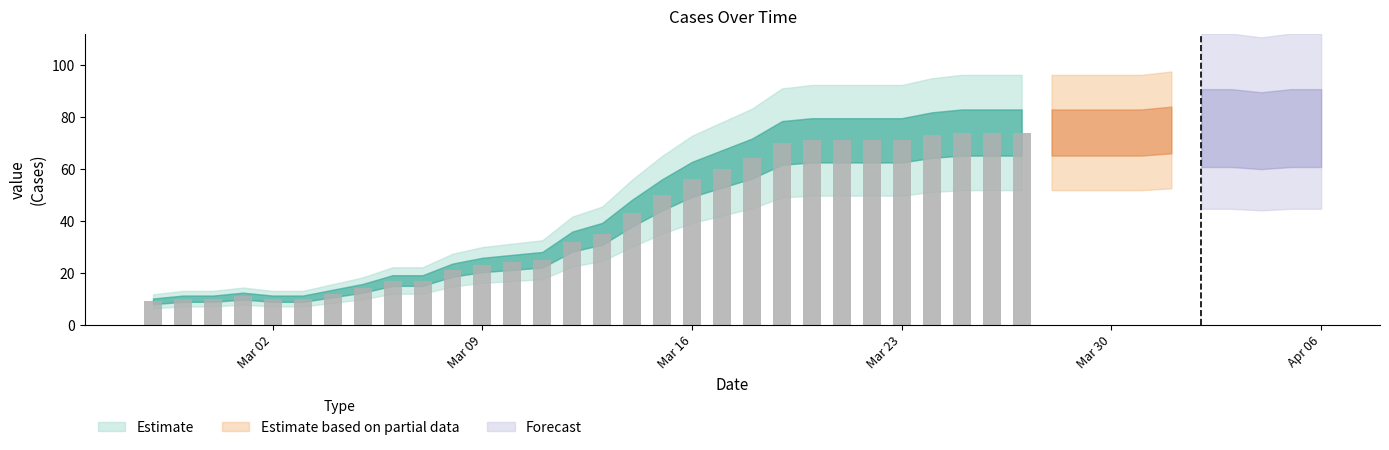

What is the difference between the maximum and second lowest values?

64